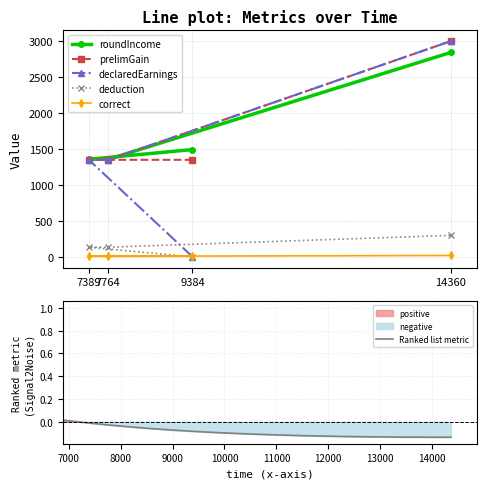

Rank the series by their maximum value, from highest to lowest.

declaredEarnings, prelimGain, roundIncome, deduction, correct